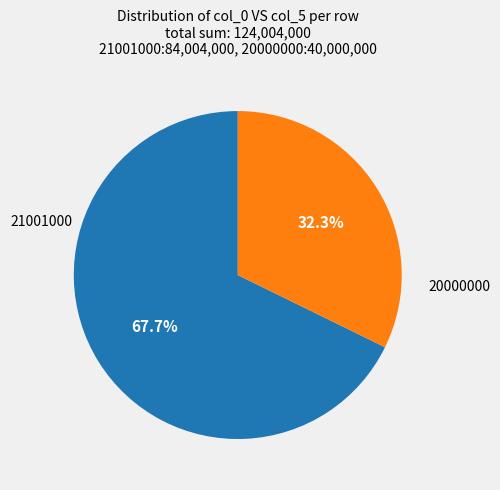

Does any single category account for the majority?

Yes